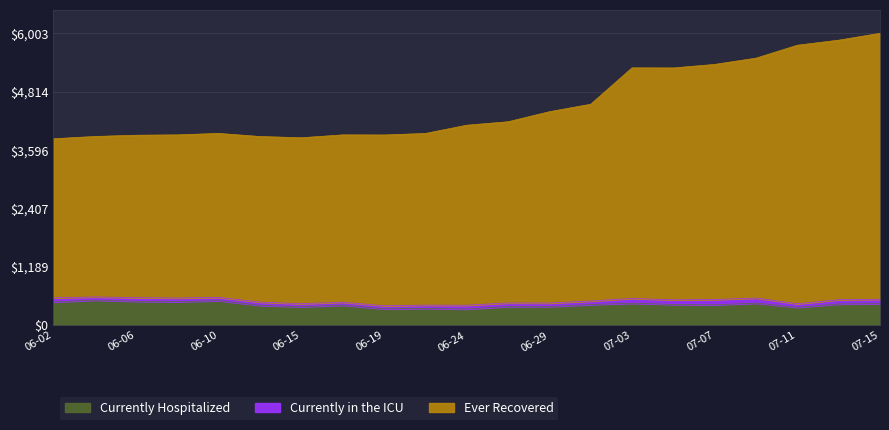

How many data points does each series have?

21